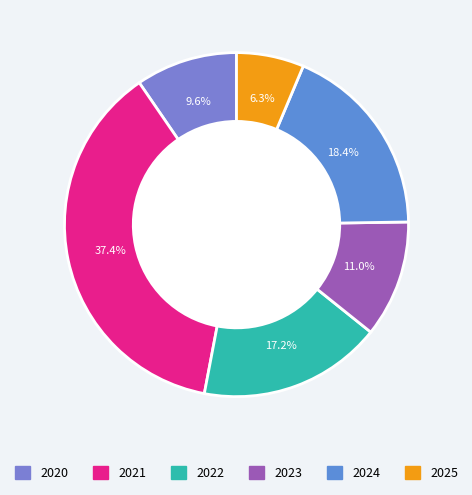

How many slices are in this pie chart?

6